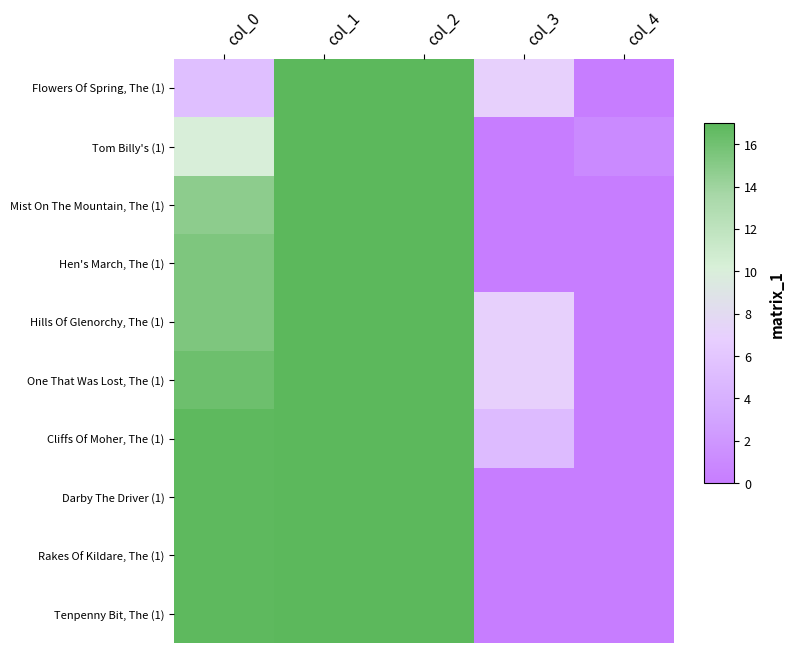

What is the total value across all series at col_4?

1.0